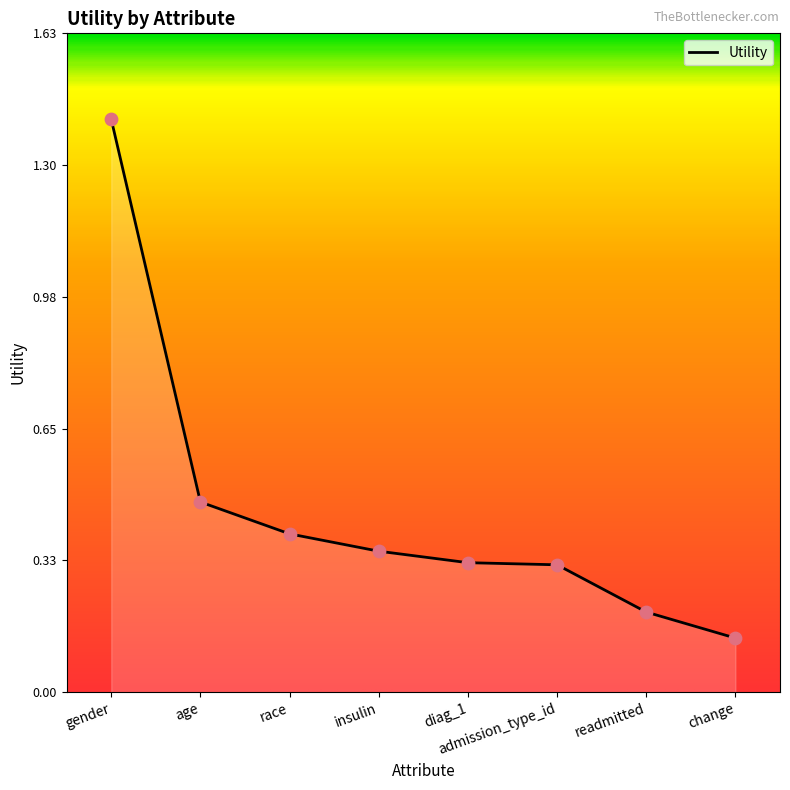

Which has a higher value, change or race?

race